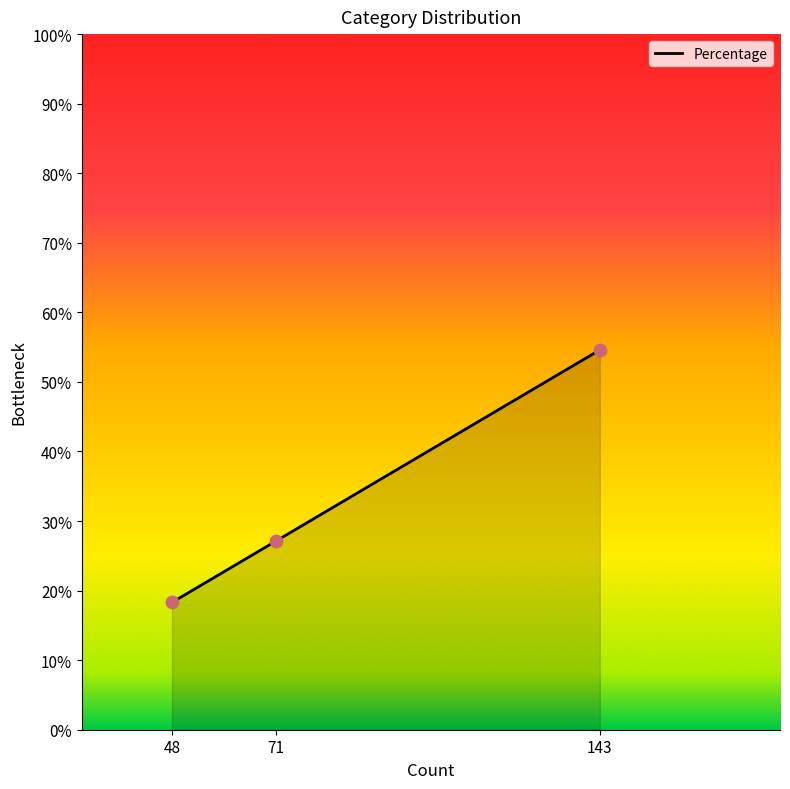

What is the maximum value for Percentage?

54.6